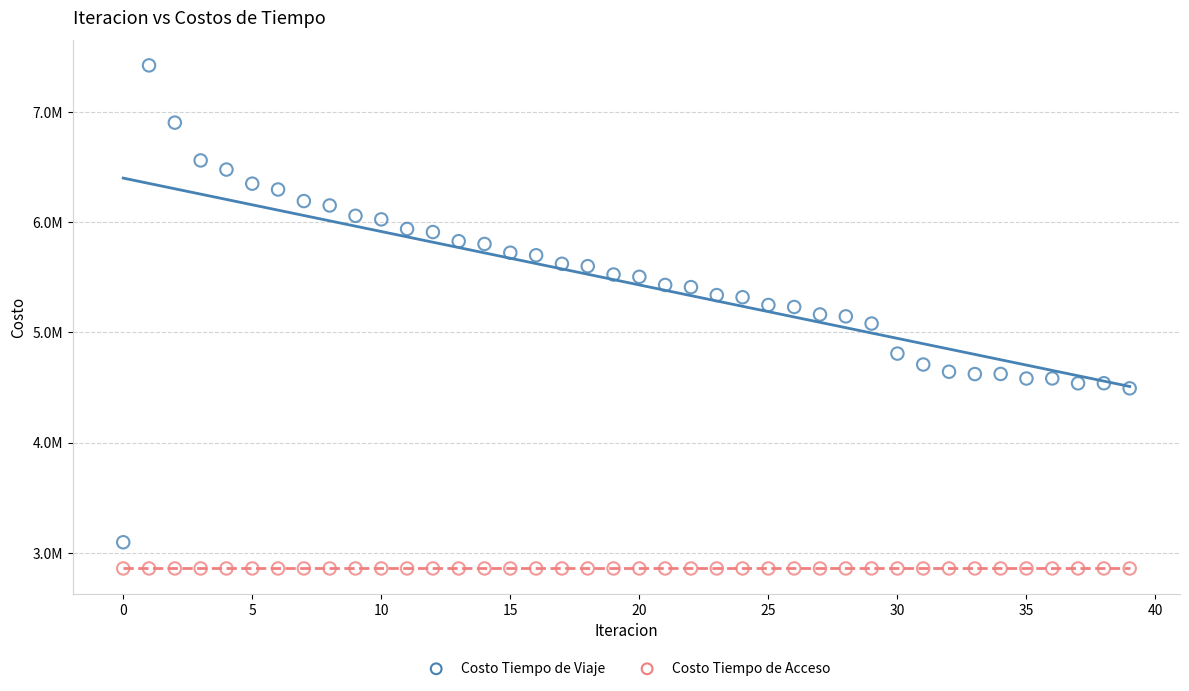

Which series reaches the maximum Y coordinate?

Costo Tiempo de Viaje